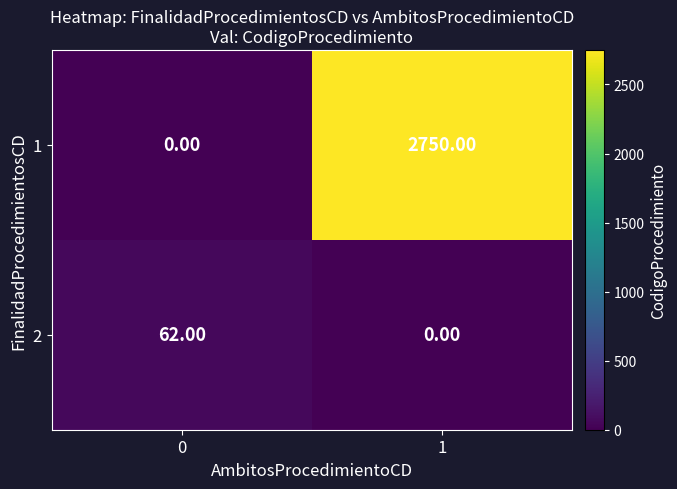

What is the spread (max minus min) of values at 0?

62